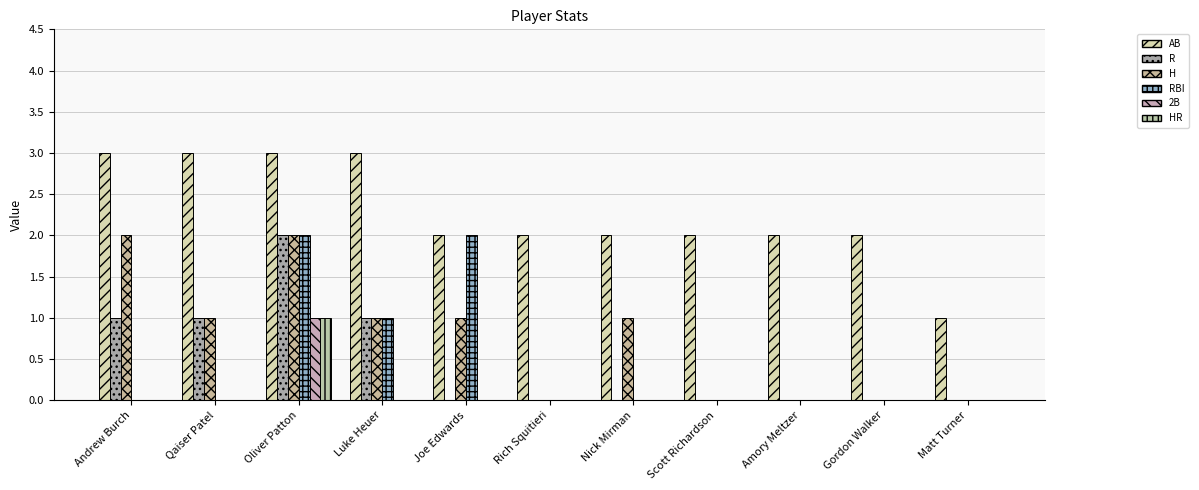

What is the label of the 11th bar from the right?

Andrew Burch